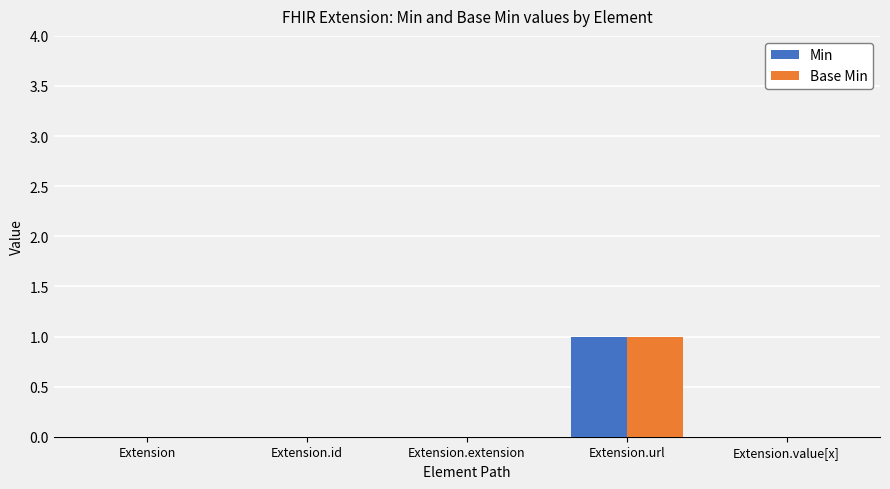

At which category is the sum across all series the highest?

Extension.url